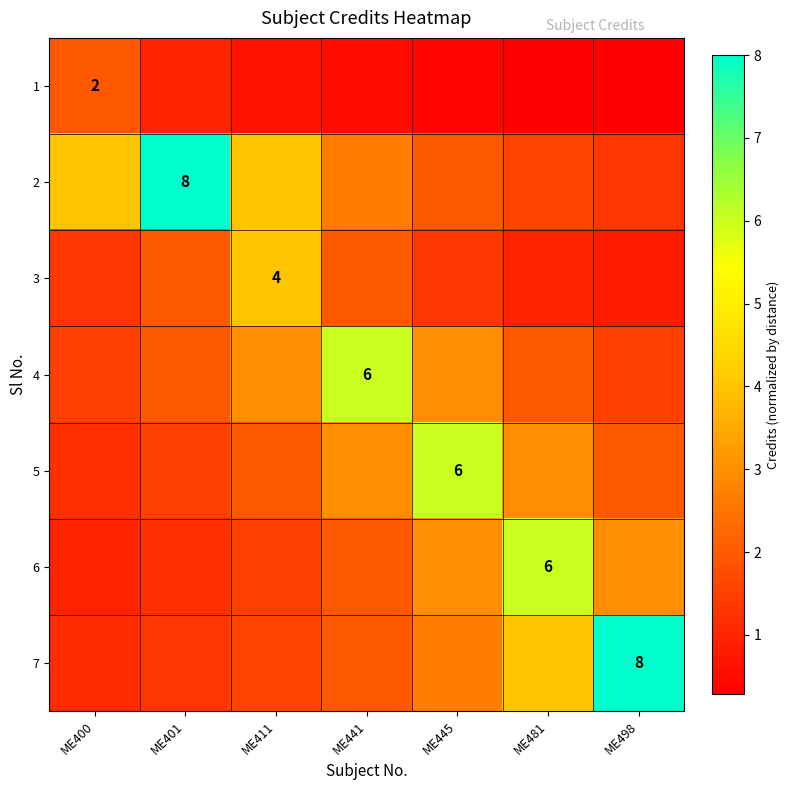

What is the approximate value of 3 at ME445?

1.3